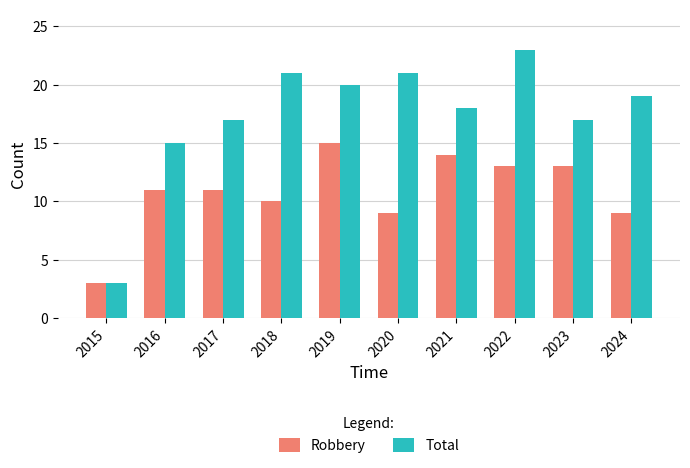

How many data points does each series have?

10